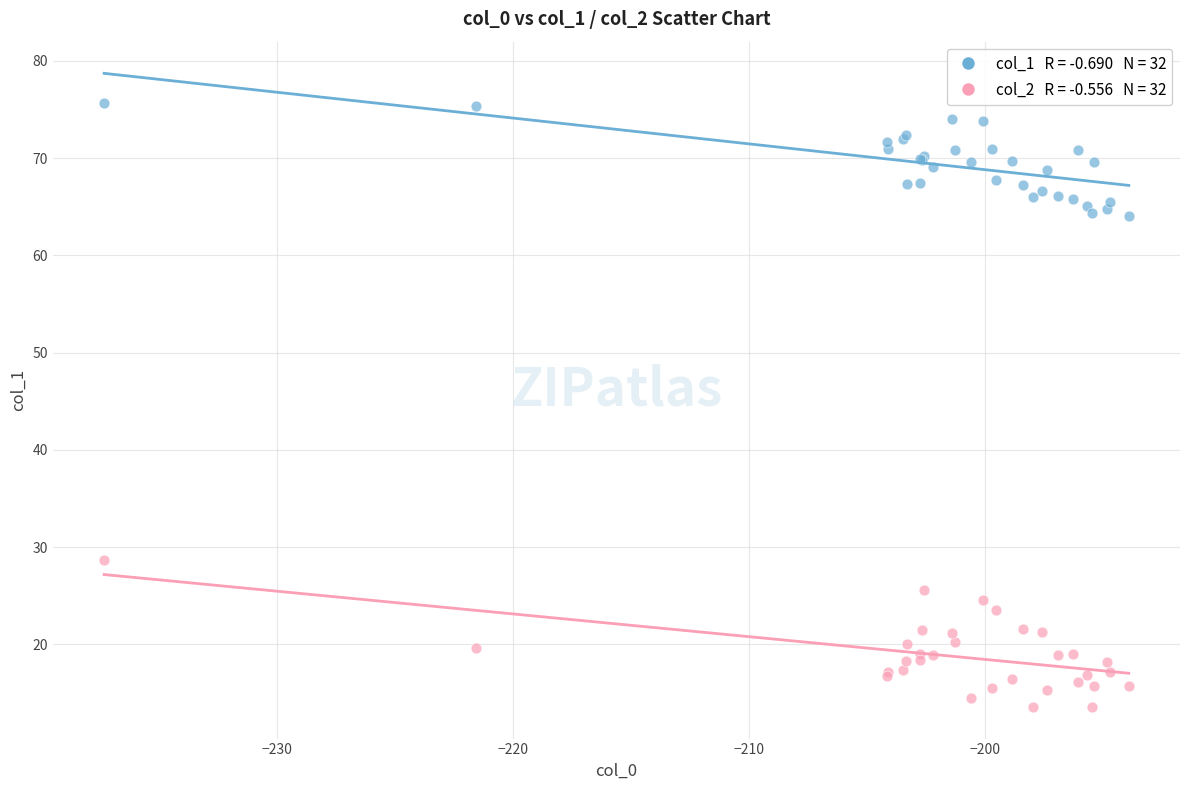

Across all series, what Y value is closest to 44?

28.7